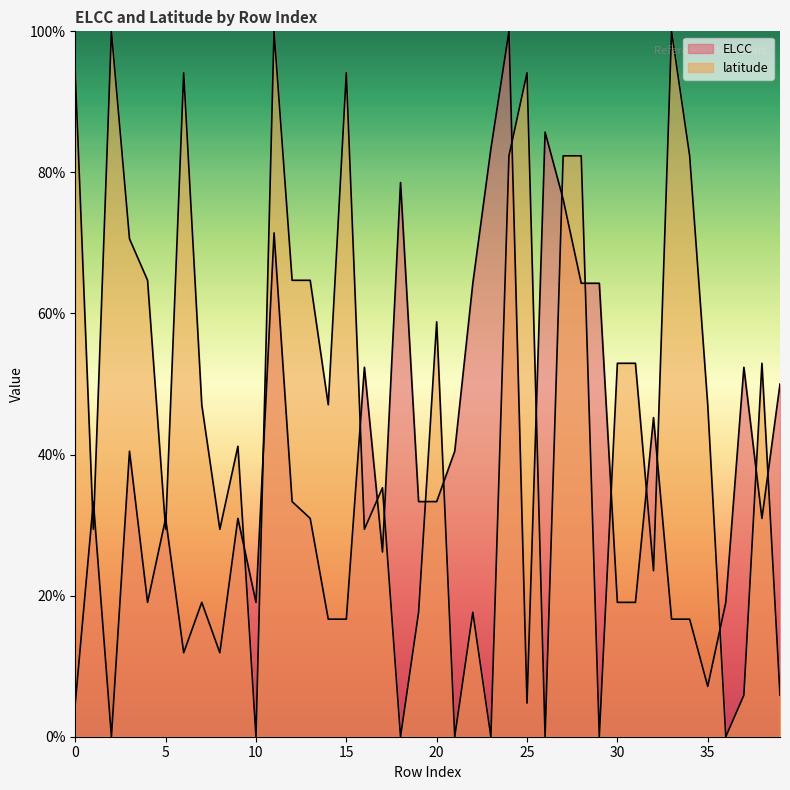

Which has a higher value, 37 or 4?

37